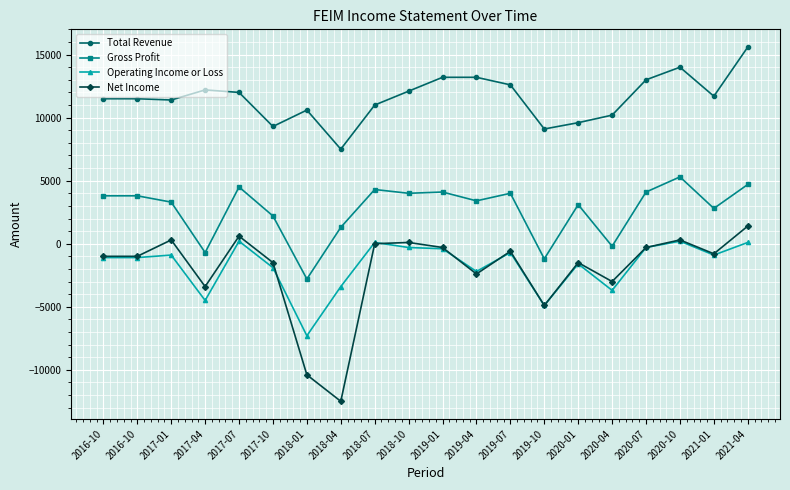

Which series has the largest total across all categories?

Total Revenue